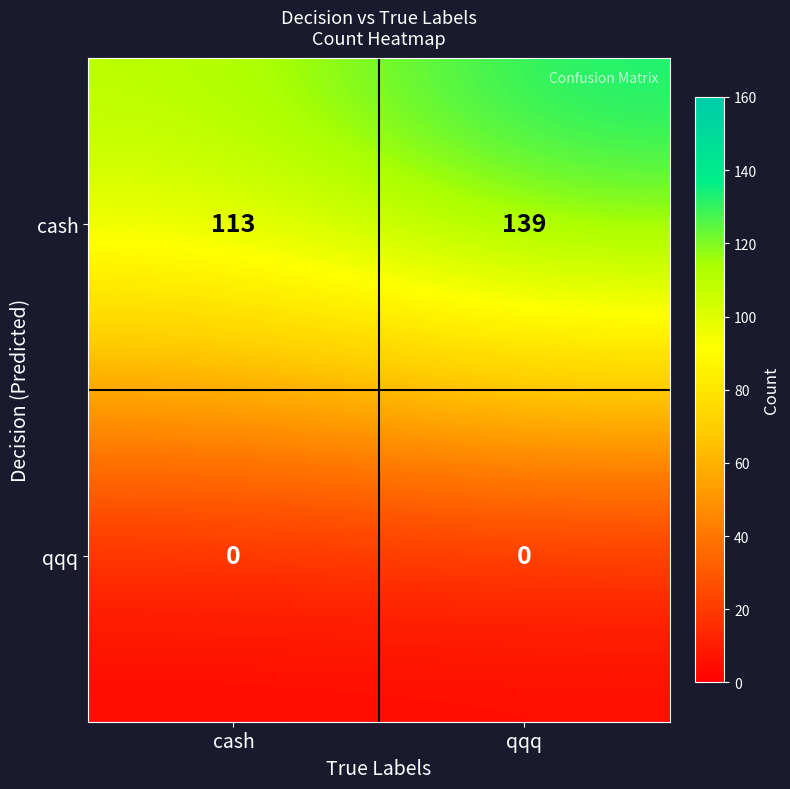

At which label does cash reach its peak?

qqq